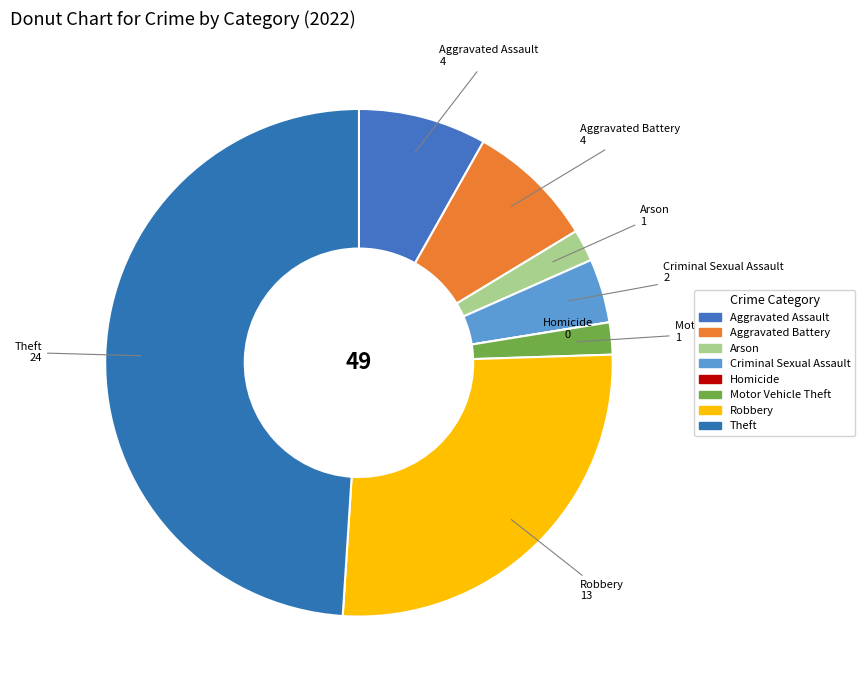

What is the change in value from Criminal Sexual Assault to Motor Vehicle Theft?

-1